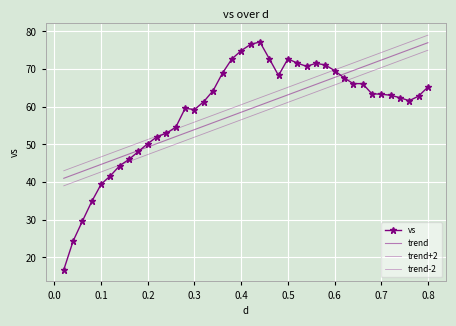

Is this an area chart (filled region under the line)?

No